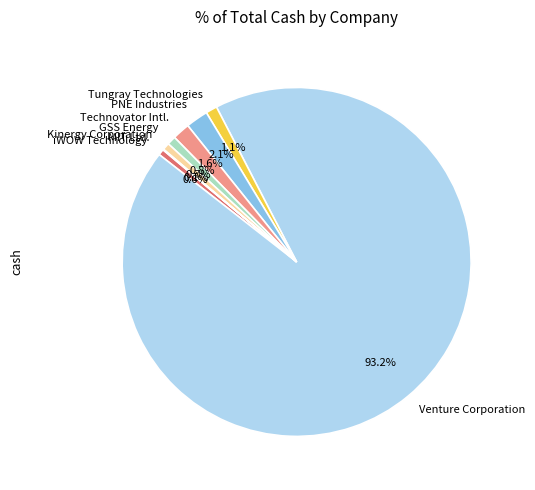

Combined, what portion of the pie is GSS Energy and Tungray Technologies?

1.9%